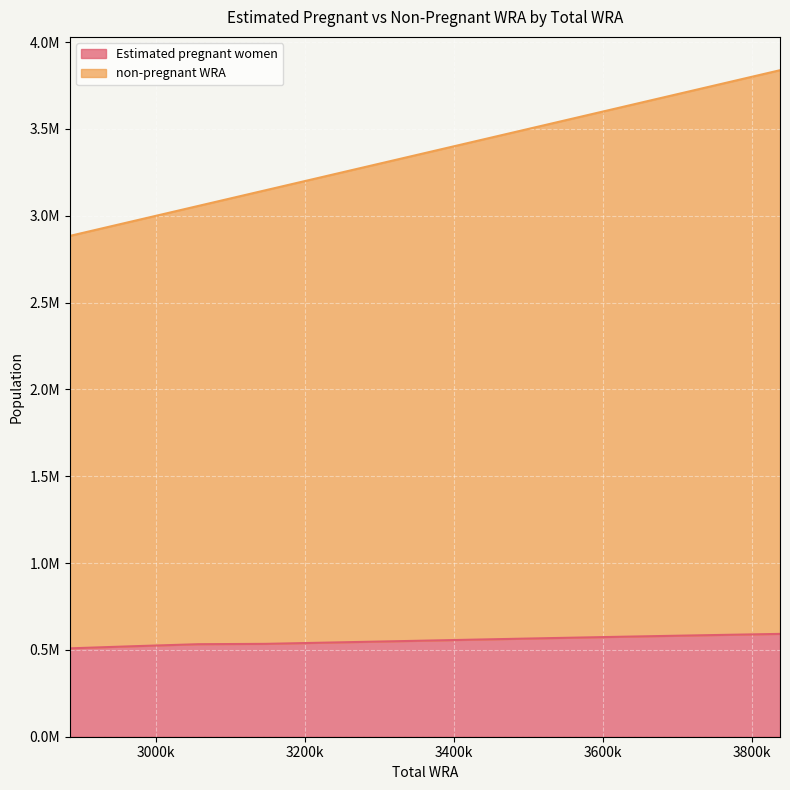

Reading right to left, list all the values displayed in this chart.

Estimated pregnant women: 592136.0	584183.8	576084.2	567881.0	559580.5	551188.7	542988.1	534737.8	532751.6	520804.5	508902.5
non-pregnant WRA: 3838000.0	3733000.0	3630000.0	3530000.0	3433000.0	3337000.0	3241000.0	3147000.0	3056000.0	2967000.0	2884000.0